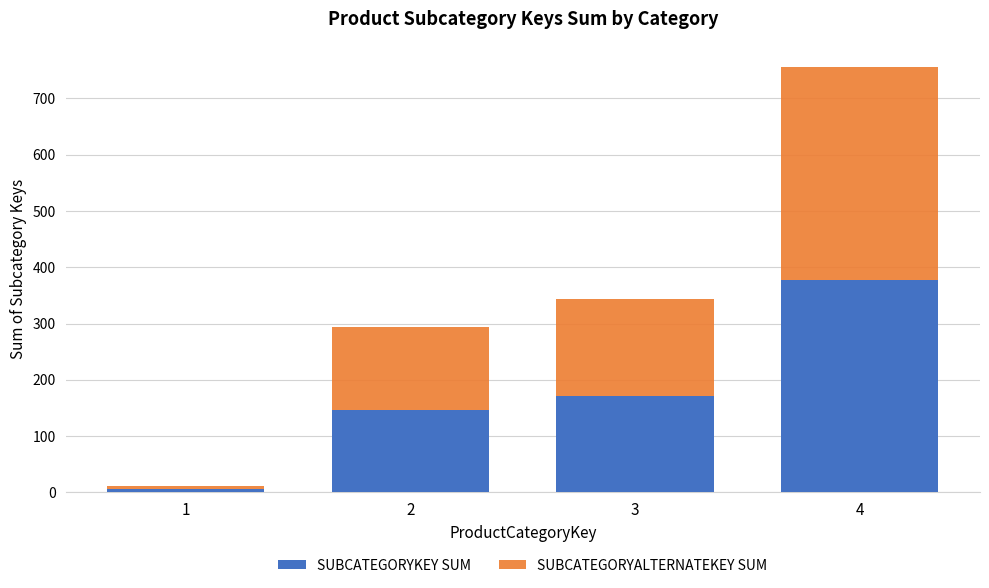

At which category is the sum across all series the highest?

4